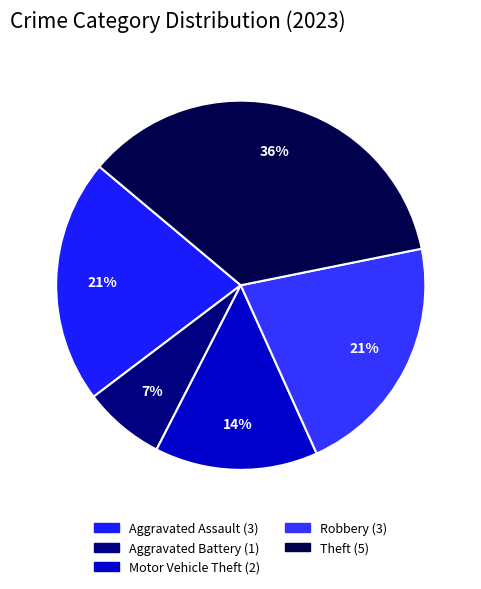

How many segments does this pie chart have?

5